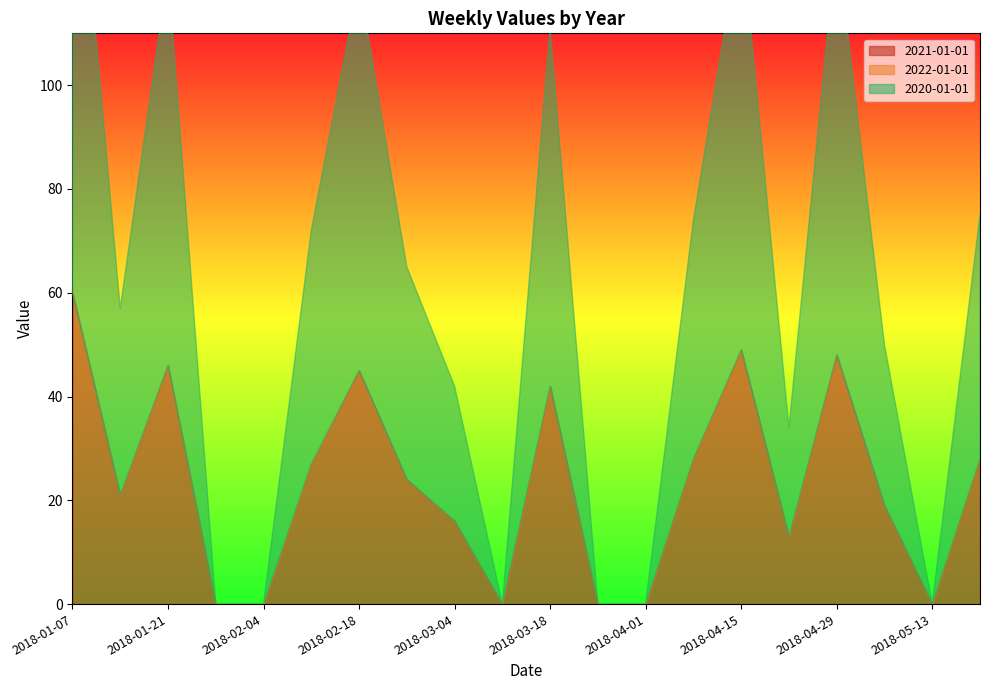

True or false: 2021-01-01 and 2020-01-01 cross at least once.

False